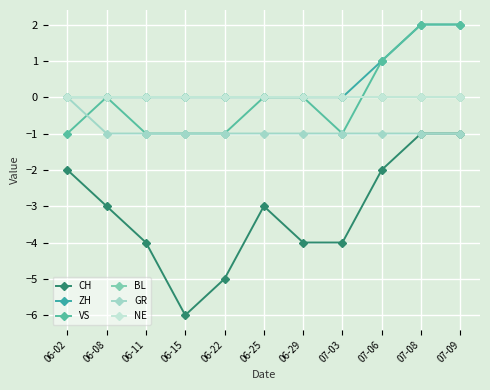

Which category has the lowest value in the ZH series?

06-02